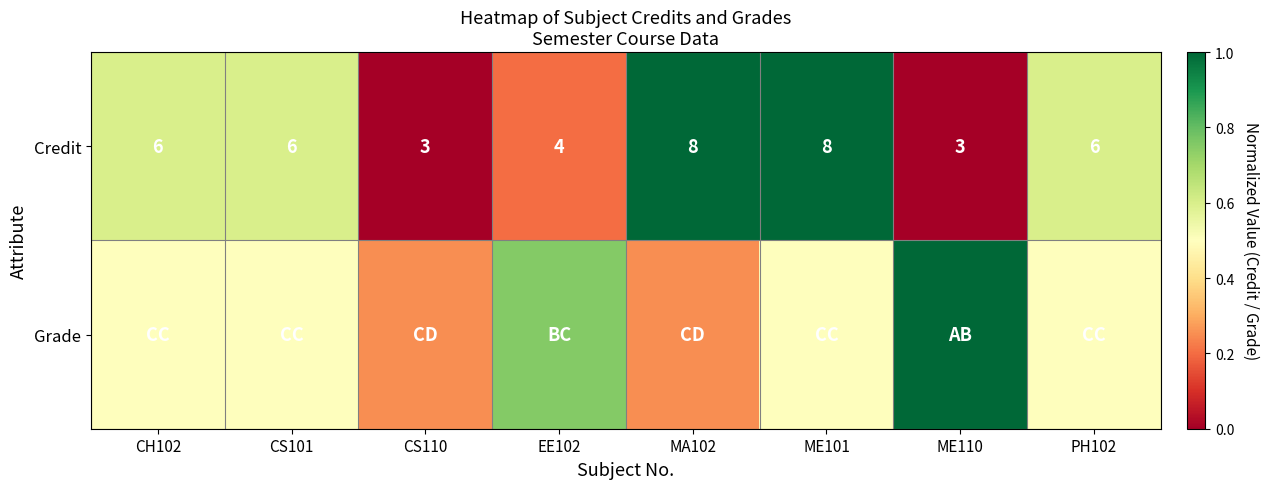

List the series in order of their overall mean, highest first.

Grade, Credit